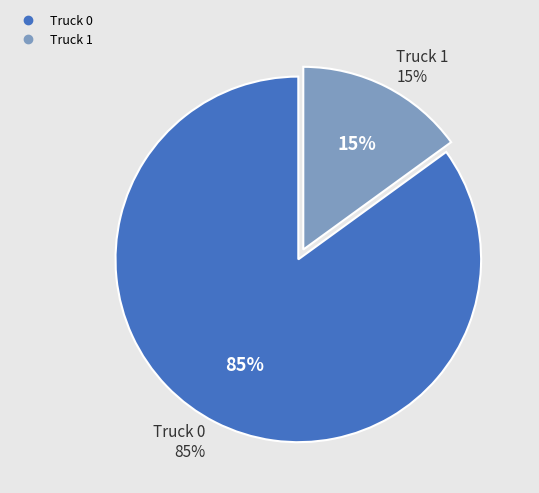

Which has a higher value, Truck 0 or Truck 1?

Truck 0